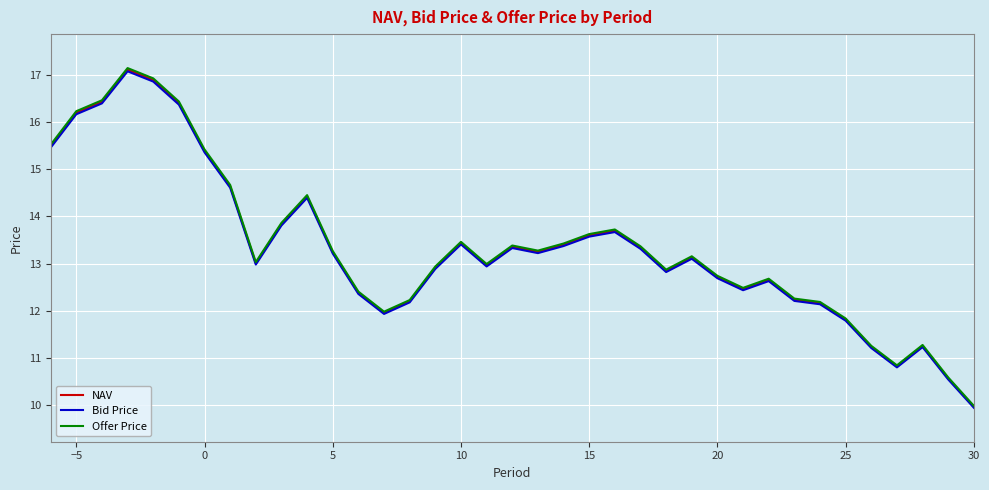

What is the maximum value shown in the chart?

17.1